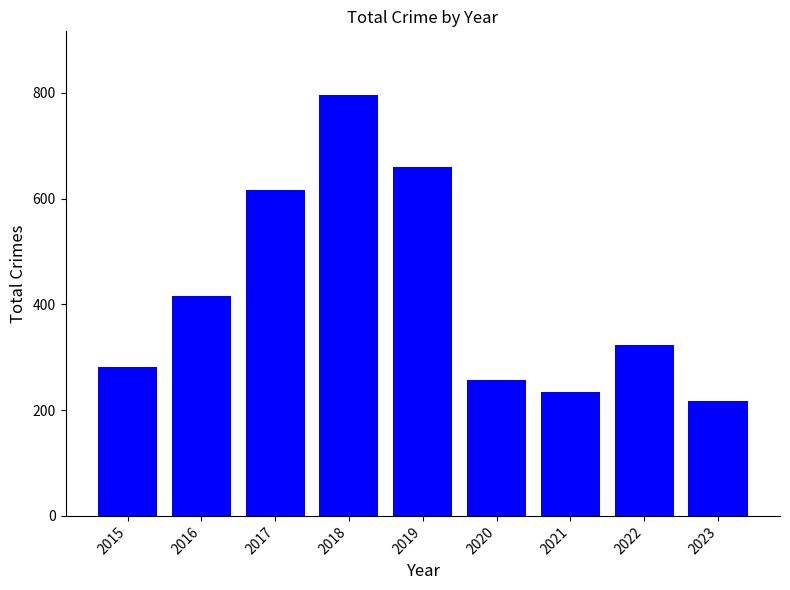

What is the maximum value shown in the chart?

797